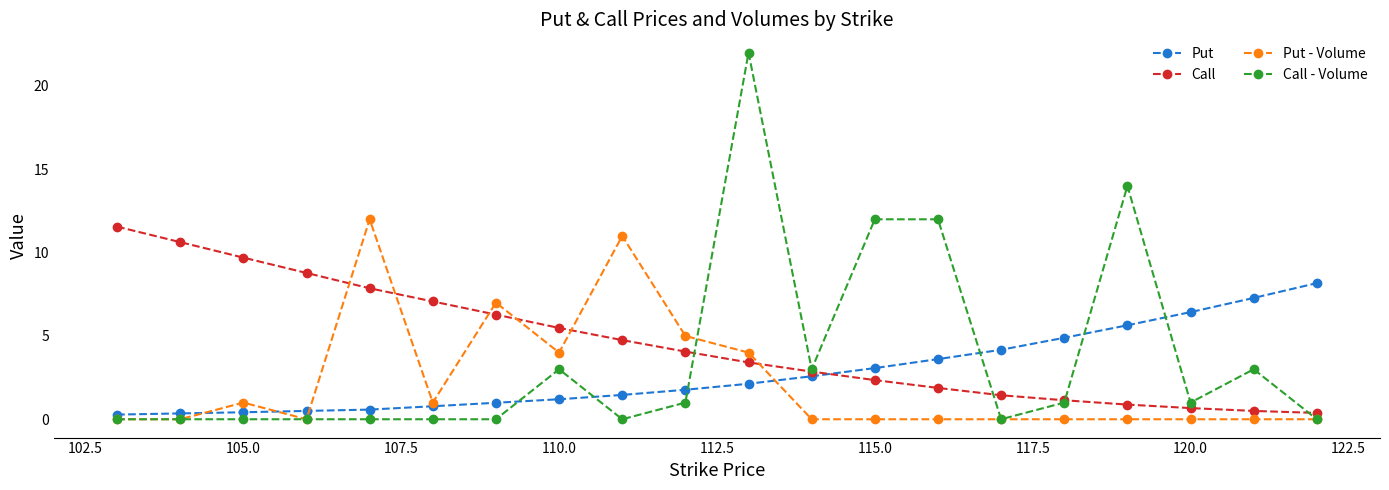

What is the average value of the Call series?

4.6